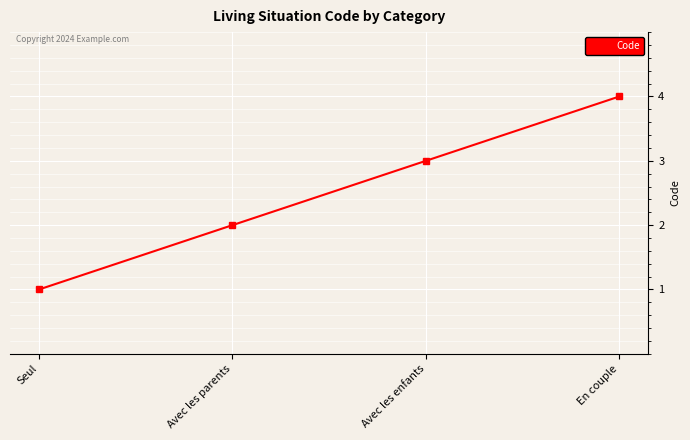

How many data points are less than 3?

2